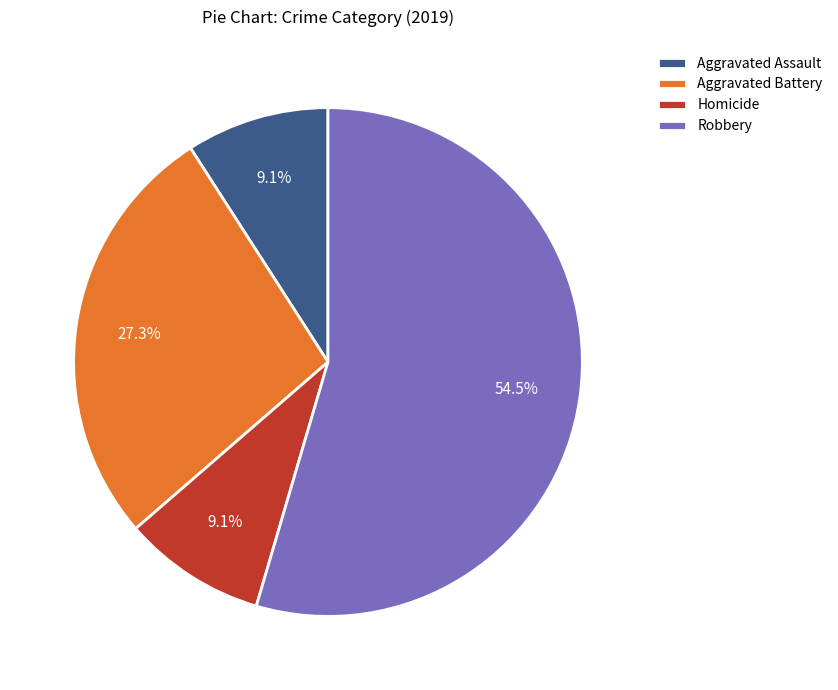

Which slice is the largest?

Robbery